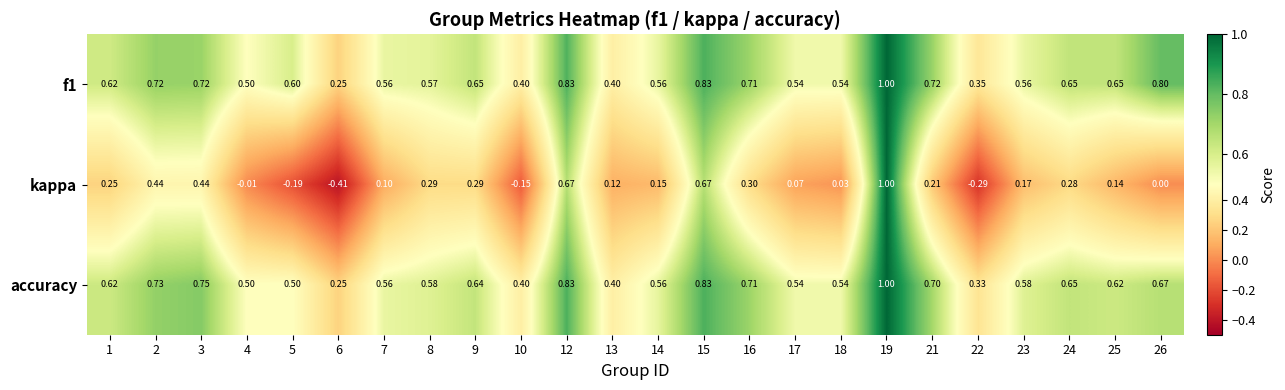

Between 2 and 12, which series saw the biggest shift?

kappa